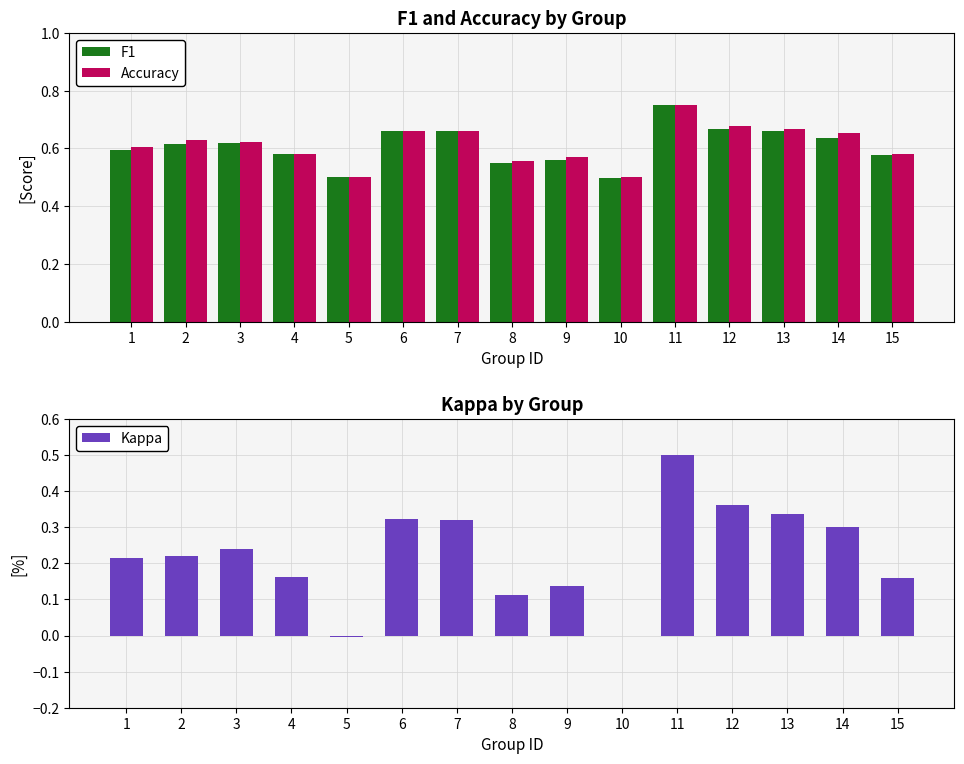

The value of Kappa at 4 is 0.2. True or false?

False